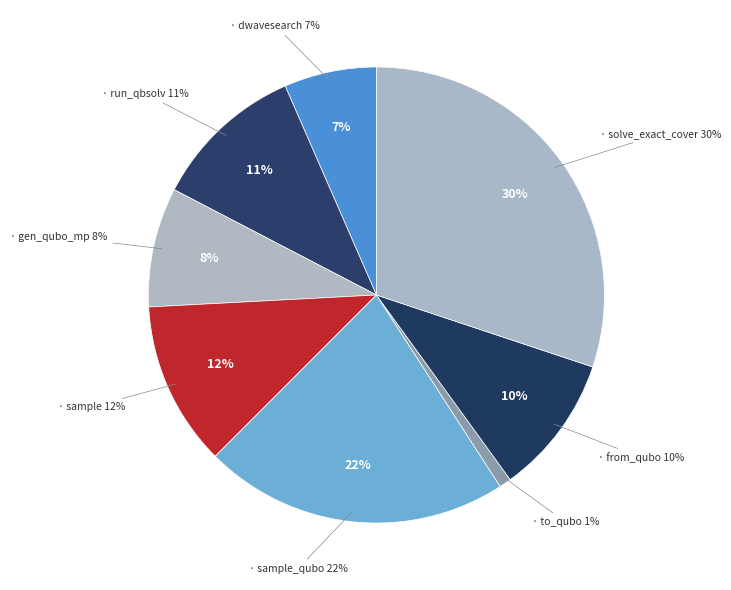

What percentage is the dwave_qbsolv.qbsolv_binding.run_qbsolv slice, to the nearest percent?

11%